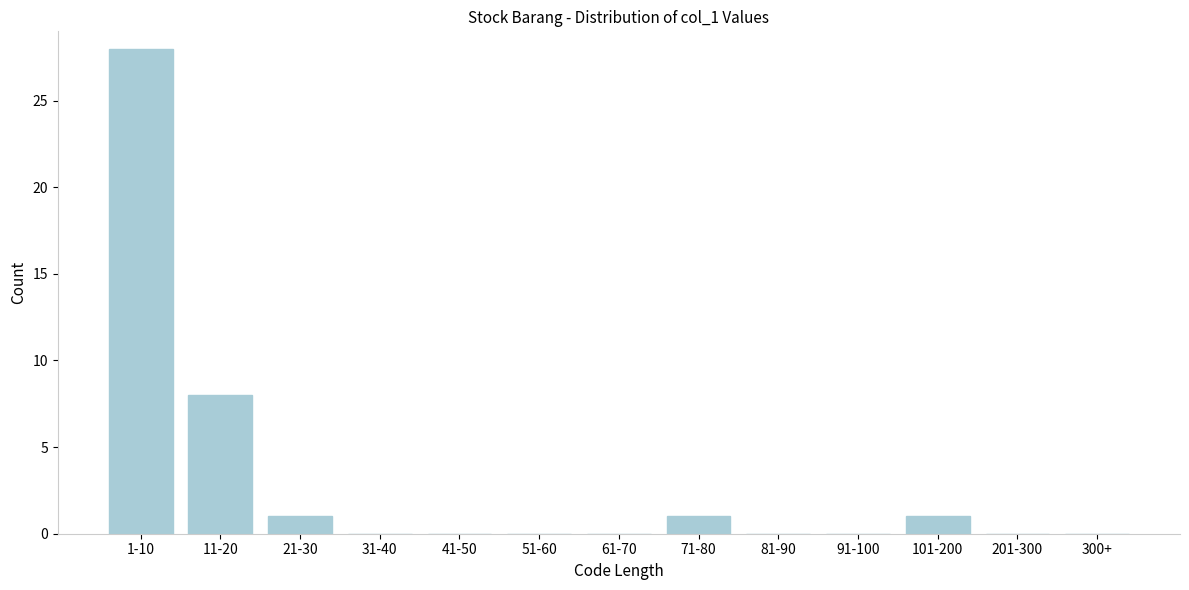

Reading left to right, transcribe all the data shown in this chart.

1-10=28	11-20=8	21-30=1	31-40=0	41-50=0	51-60=0	61-70=0	71-80=1	81-90=0	91-100=0	101-200=1	201-300=0	300+=0